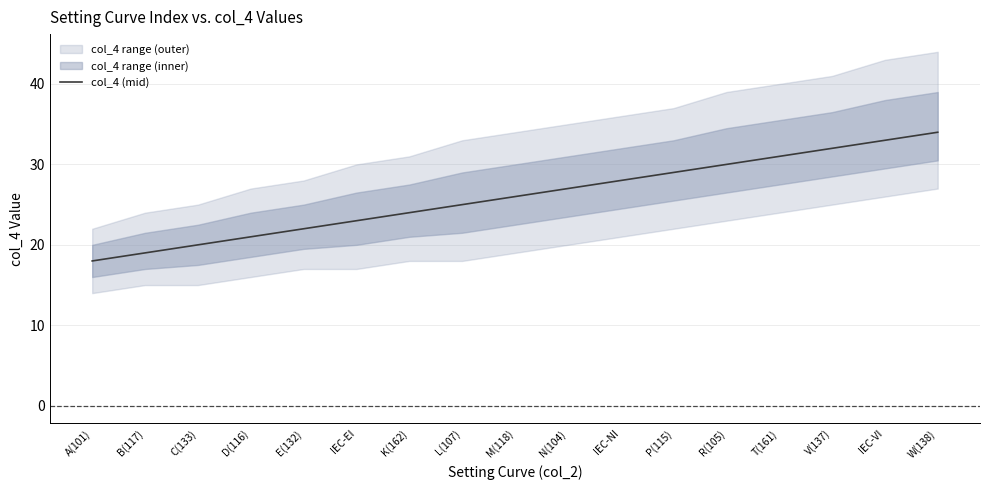

How many lines are shown in the chart?

1